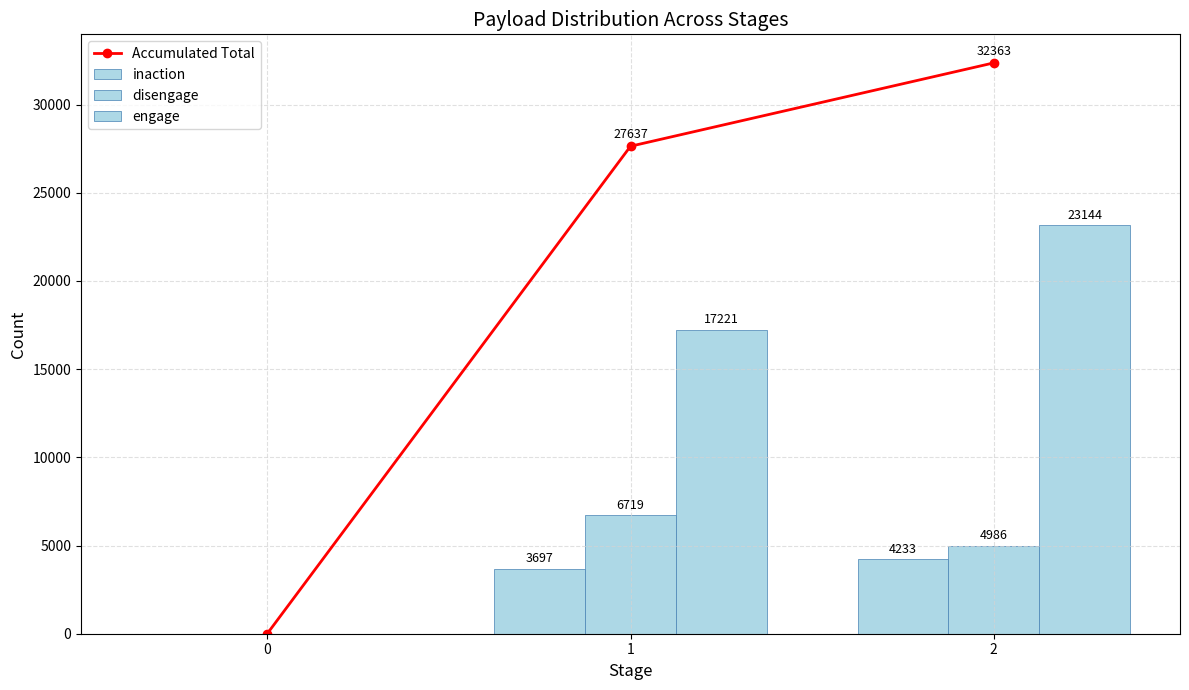

How many positive values does the engage series have?

2